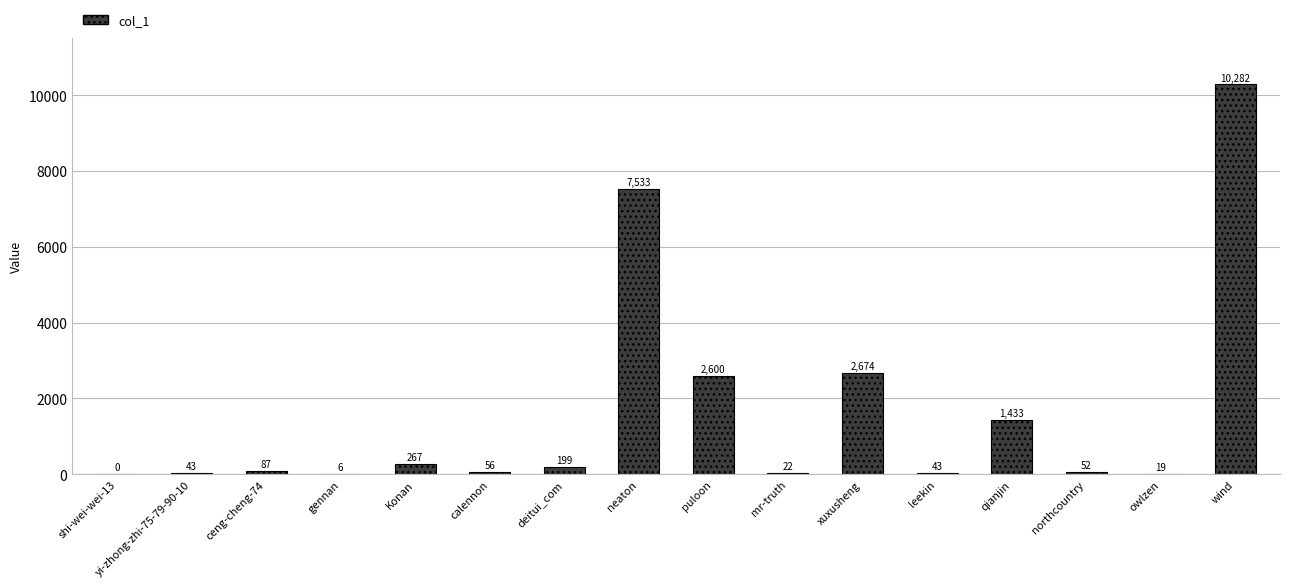

Between owlzen and leekin, which is larger?

leekin